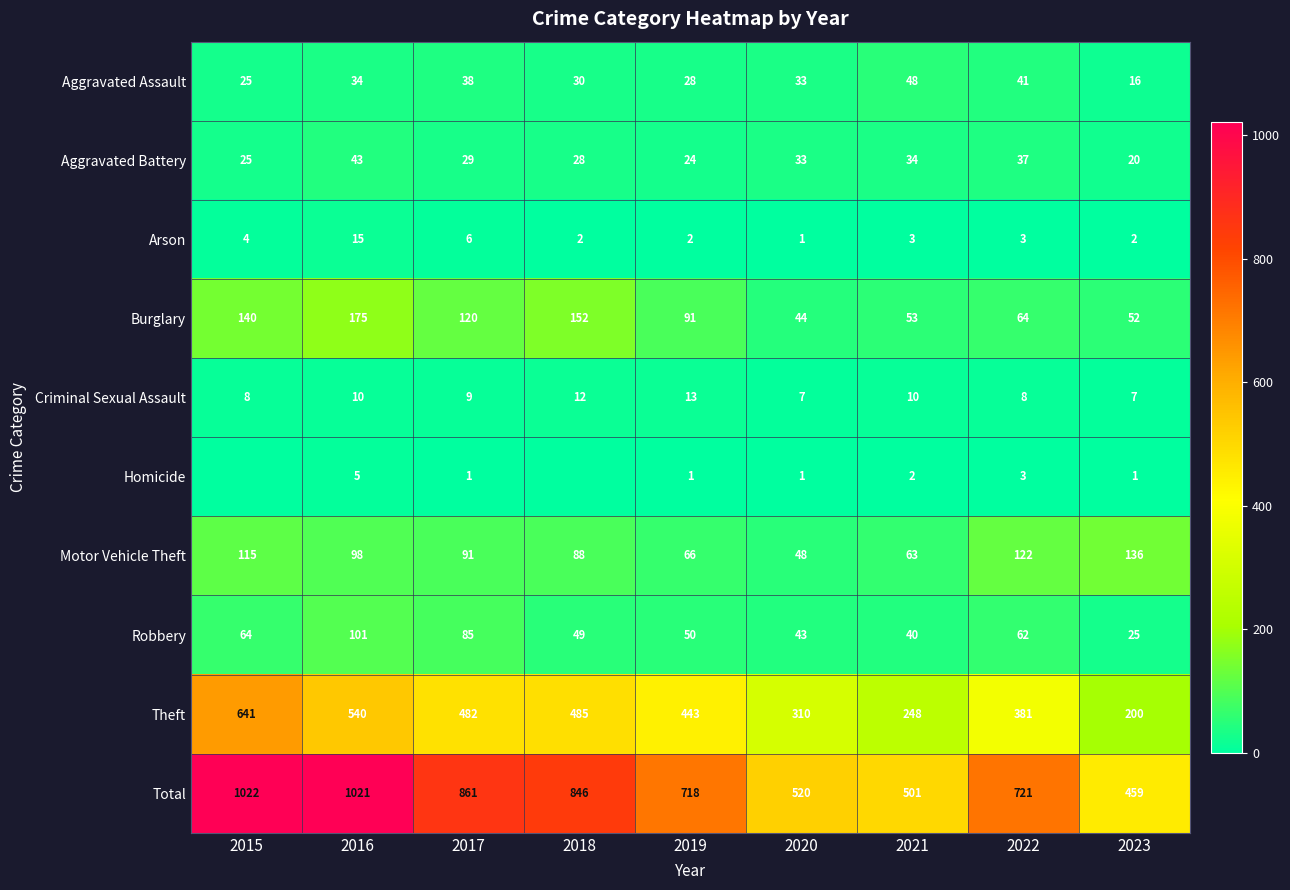

Is it true that Homicide equals 3 at 2021?

False